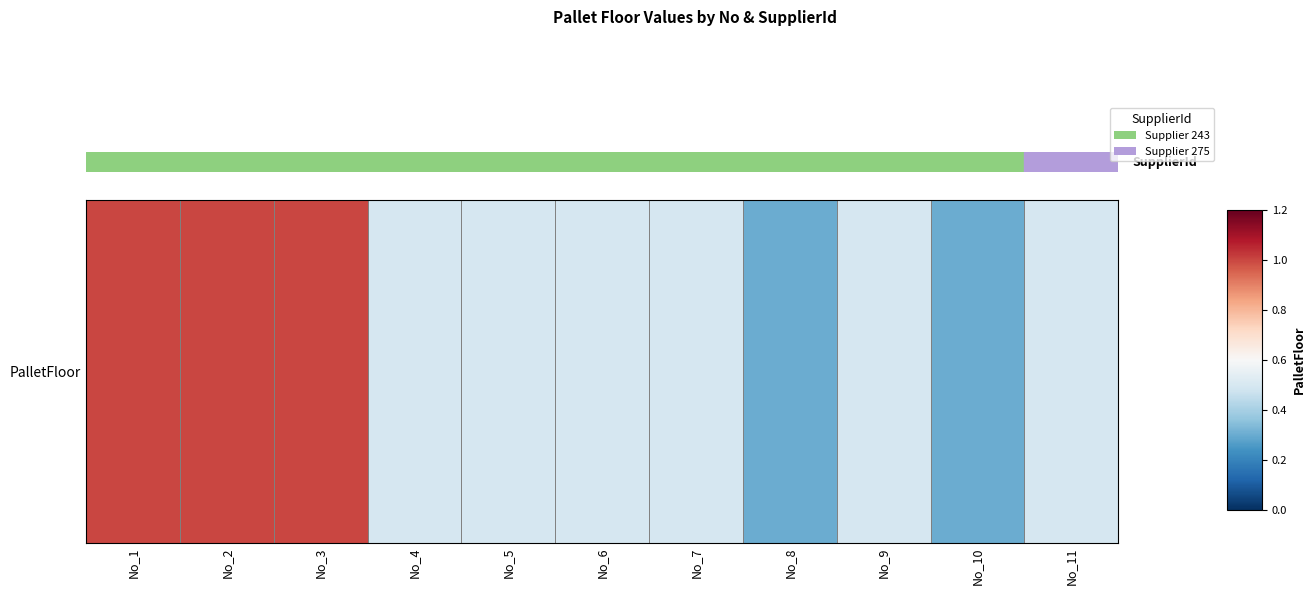

Which category has the highest value across all series?

No_1